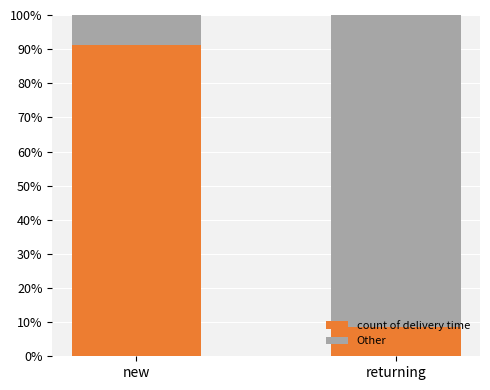

The value of count of delivery time at new is 91.3. True or false?

True